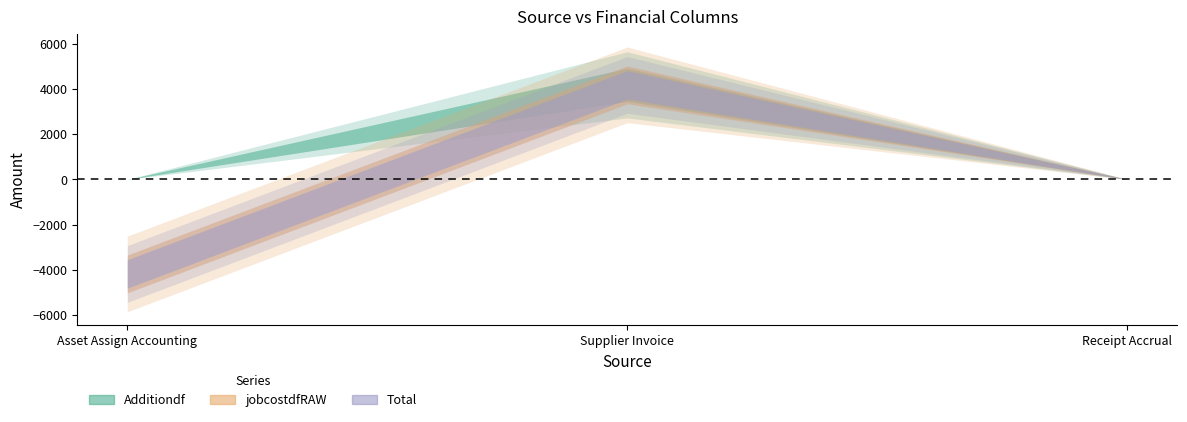

What are all the series names shown in the legend?

Additiondf, jobcostdfRAW, Total